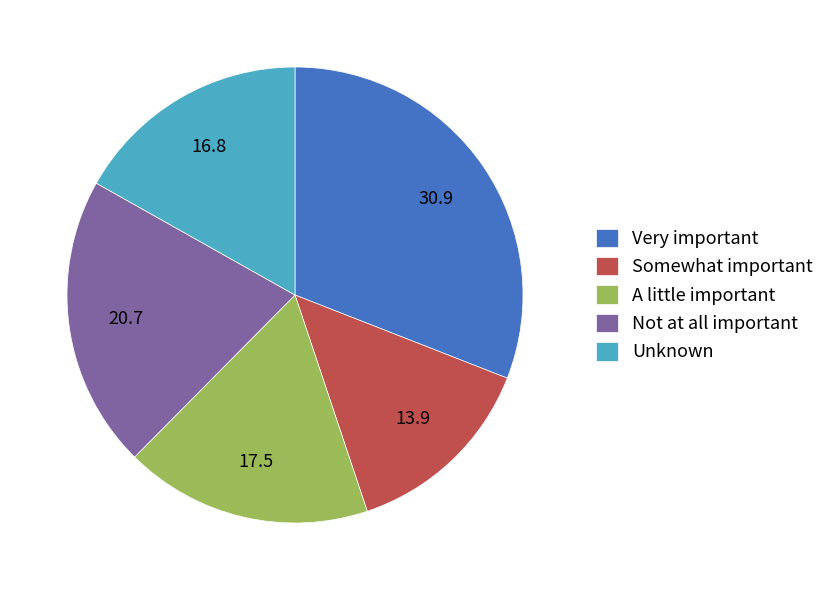

The Unknown slice represents 17% of the pie. True or false?

True